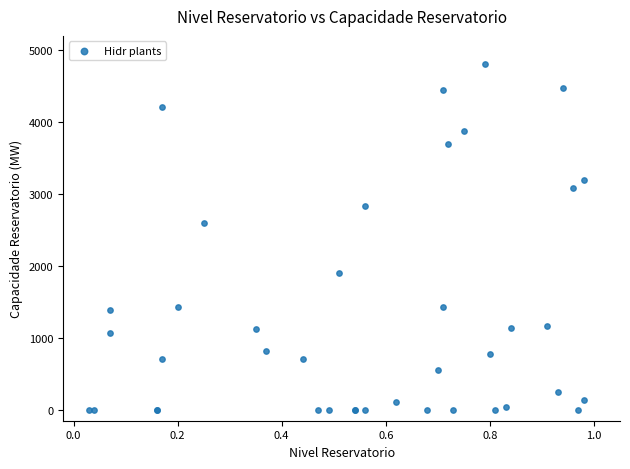

What Y value in the scatter plot is closest to 2406?

2592.0